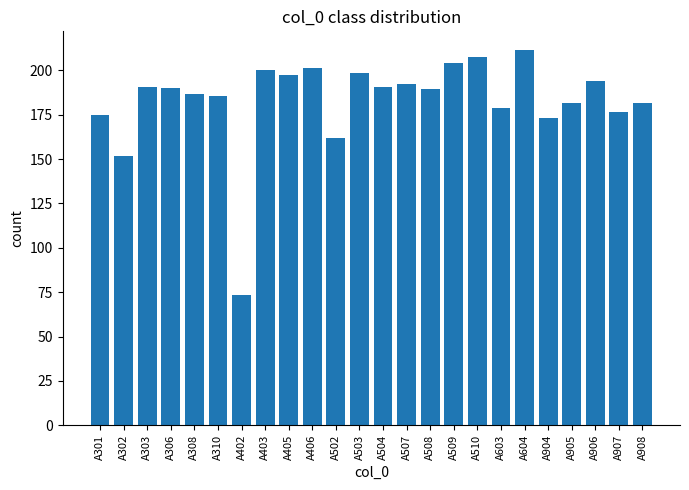

The chart shows a value of 197.4 at A405. True or false?

True